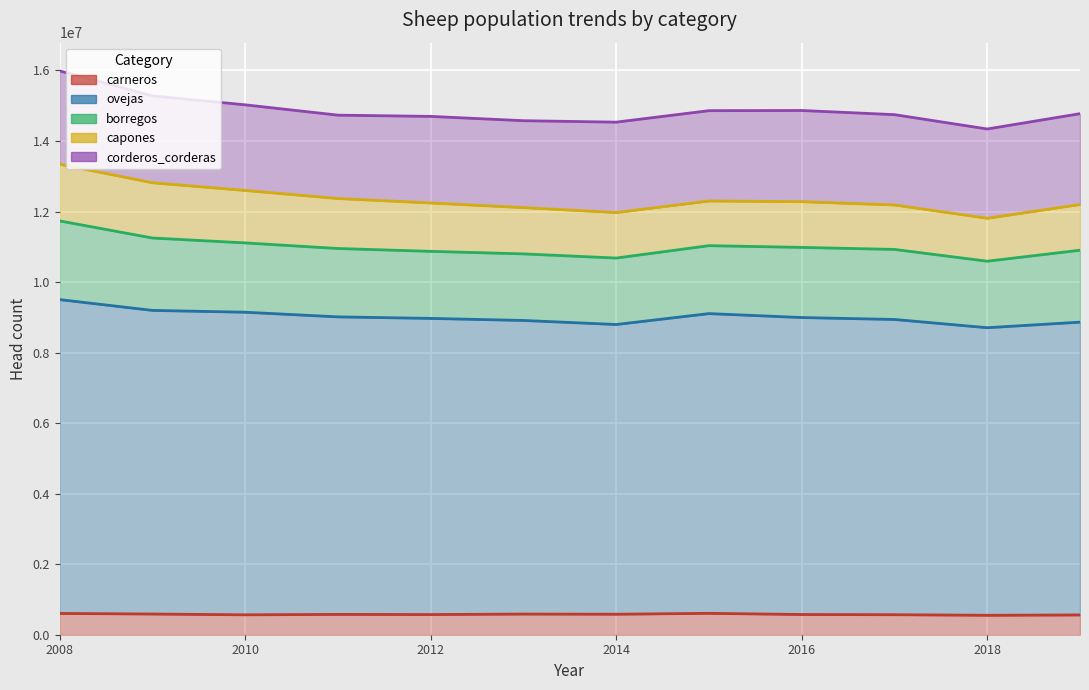

Where is the first local maximum for capones?

2016